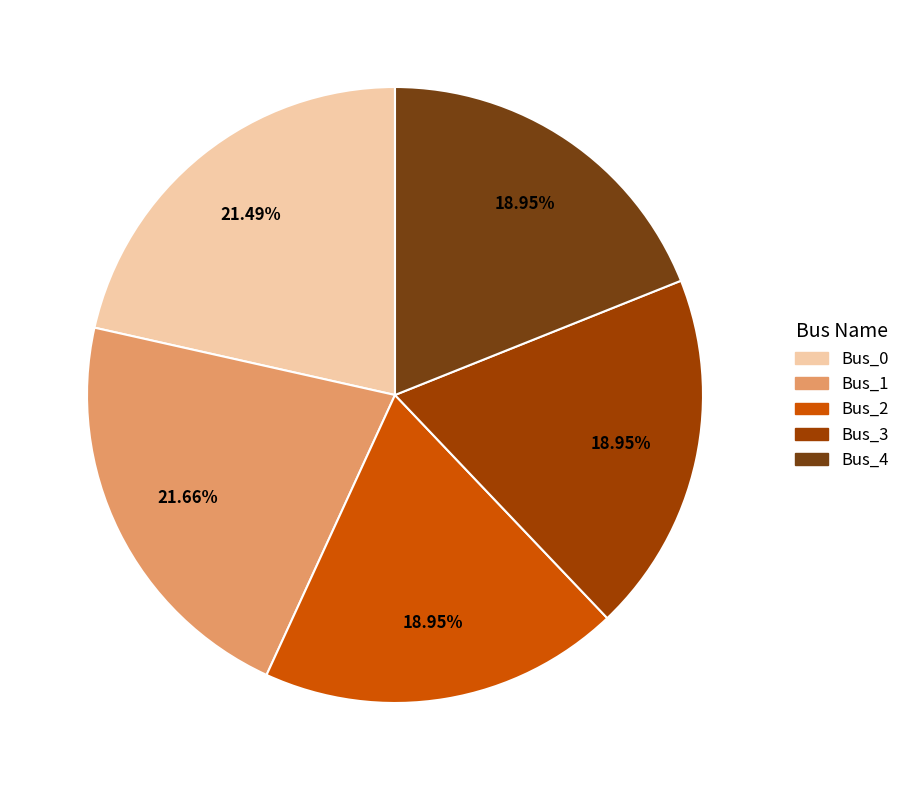

Does any single category account for the majority?

No